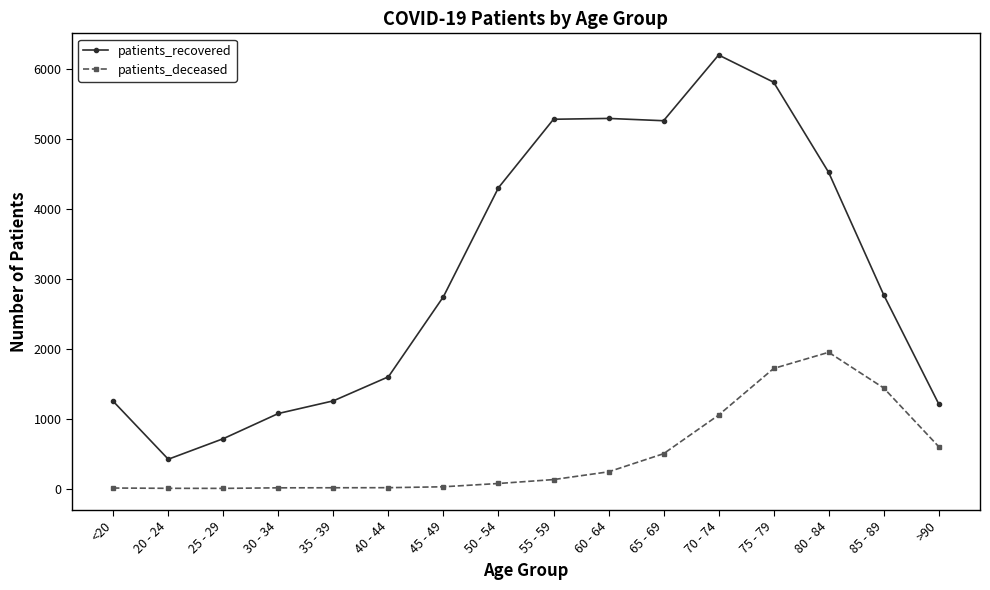

What is the spread (max minus min) of values at 25 - 29?

711